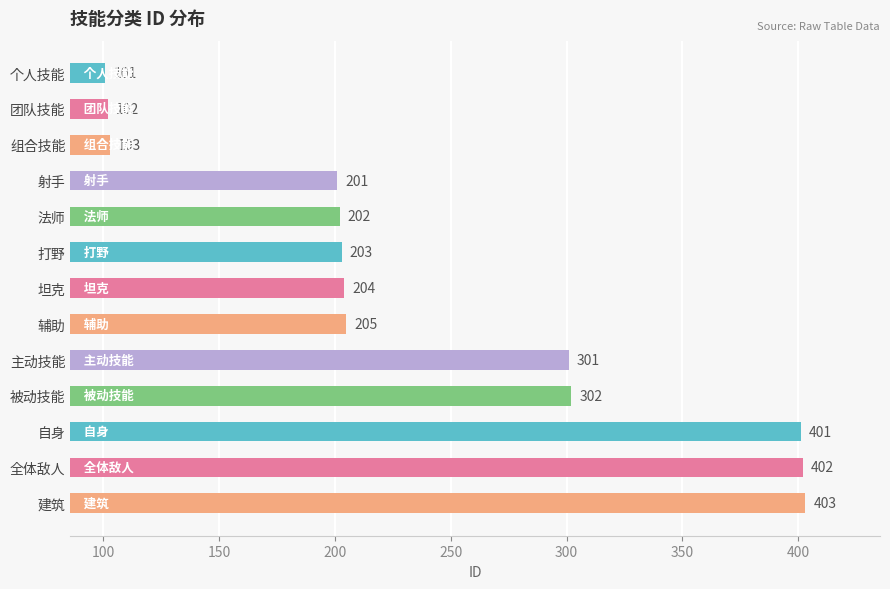

What is the label of the 6th bar from the top?

打野